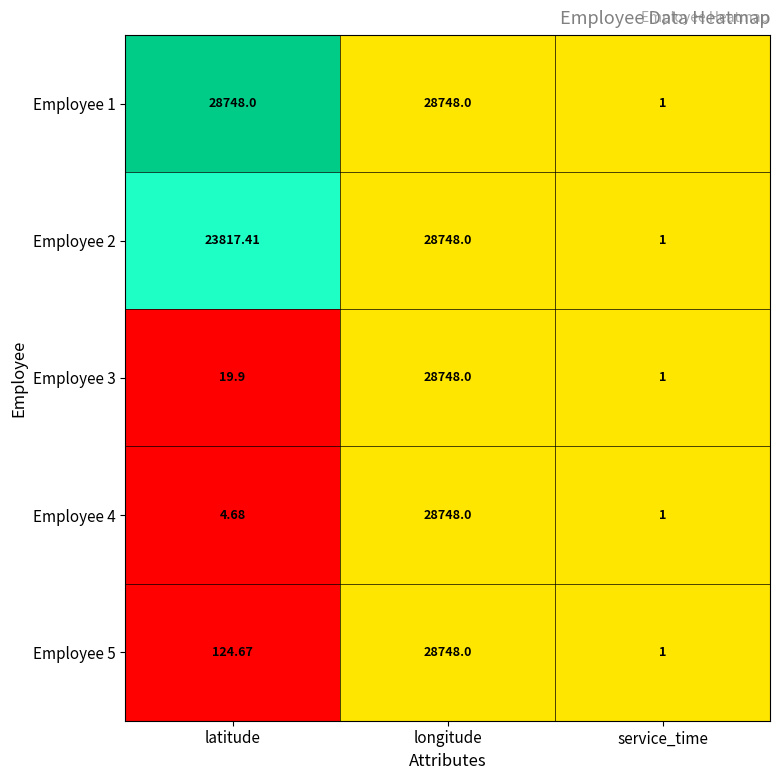

Which category has the lowest value in the Employee 5 series?

service_time